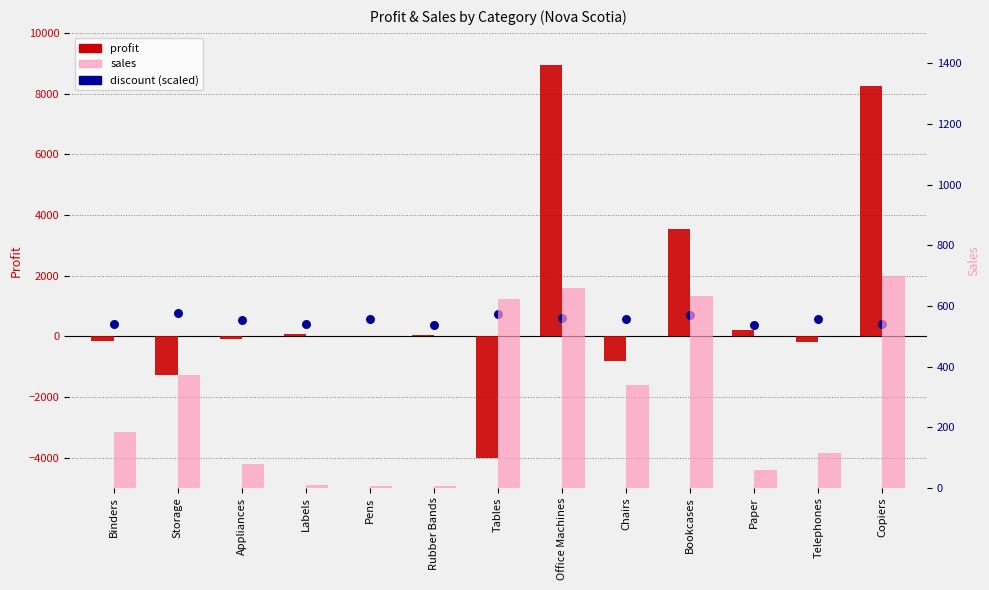

Which series reaches the maximum Y coordinate?

profit